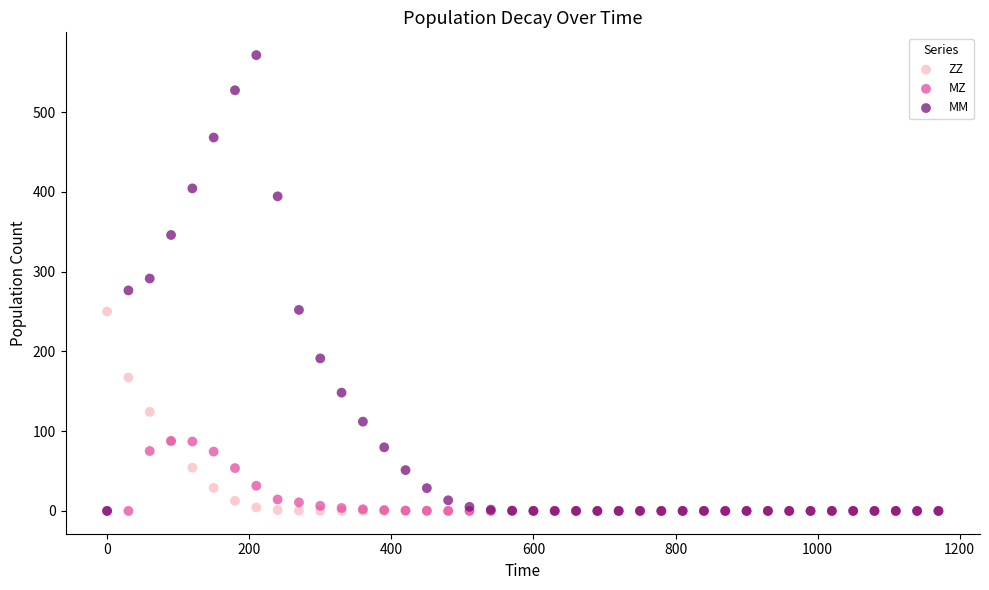

What are all the series names shown in the legend?

ZZ, MZ, MM